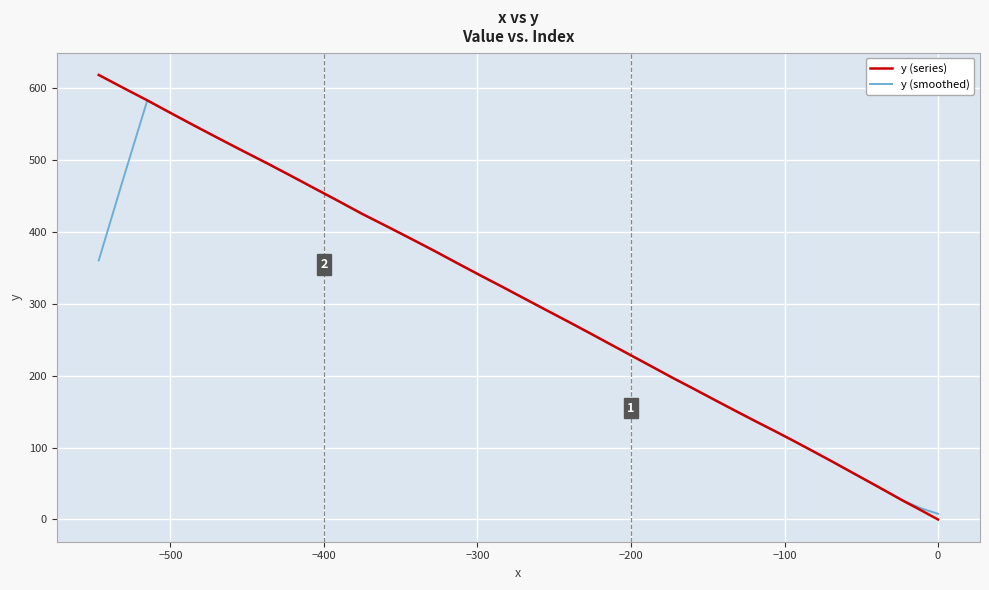

What is the maximum value shown in the chart?

618.1